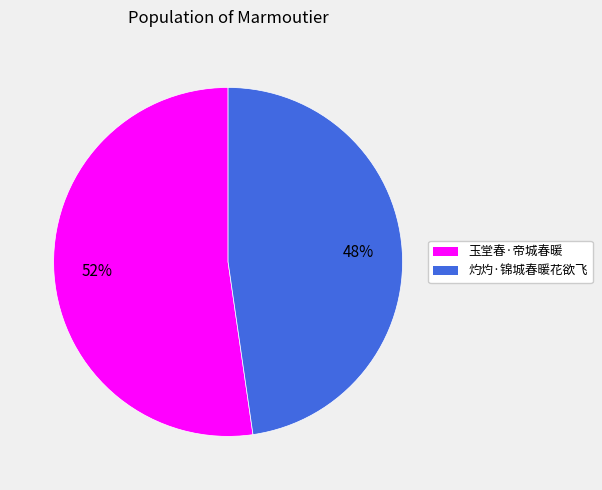

To the nearest percent, what portion does 灼灼·锦城春暖花欲飞 represent?

48%